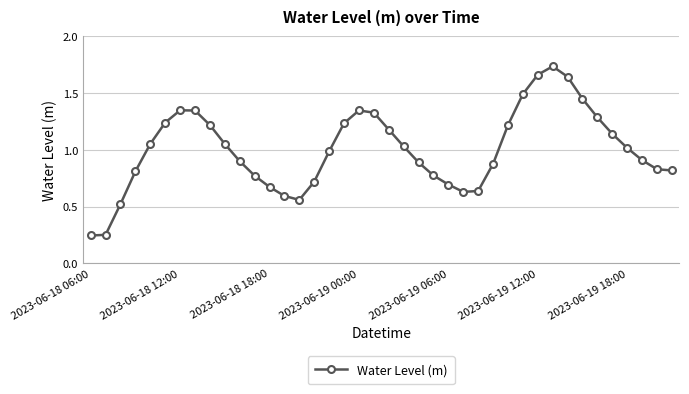

What is the sum of all values?

40.1